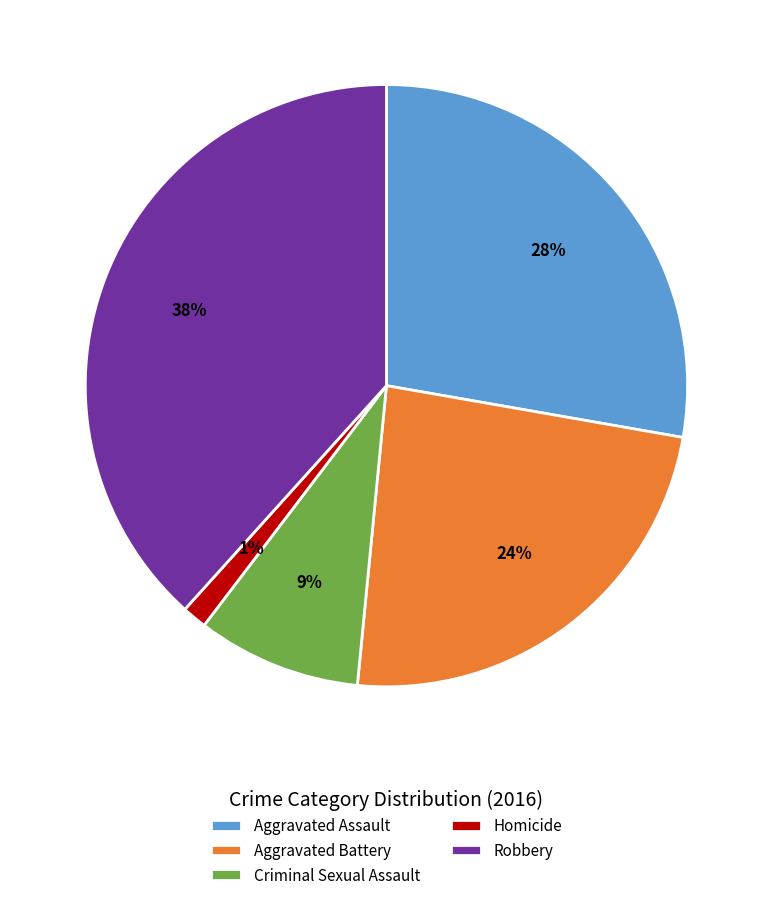

Rank the categories by value from lowest to highest.

Homicide, Criminal Sexual Assault, Aggravated Battery, Aggravated Assault, Robbery